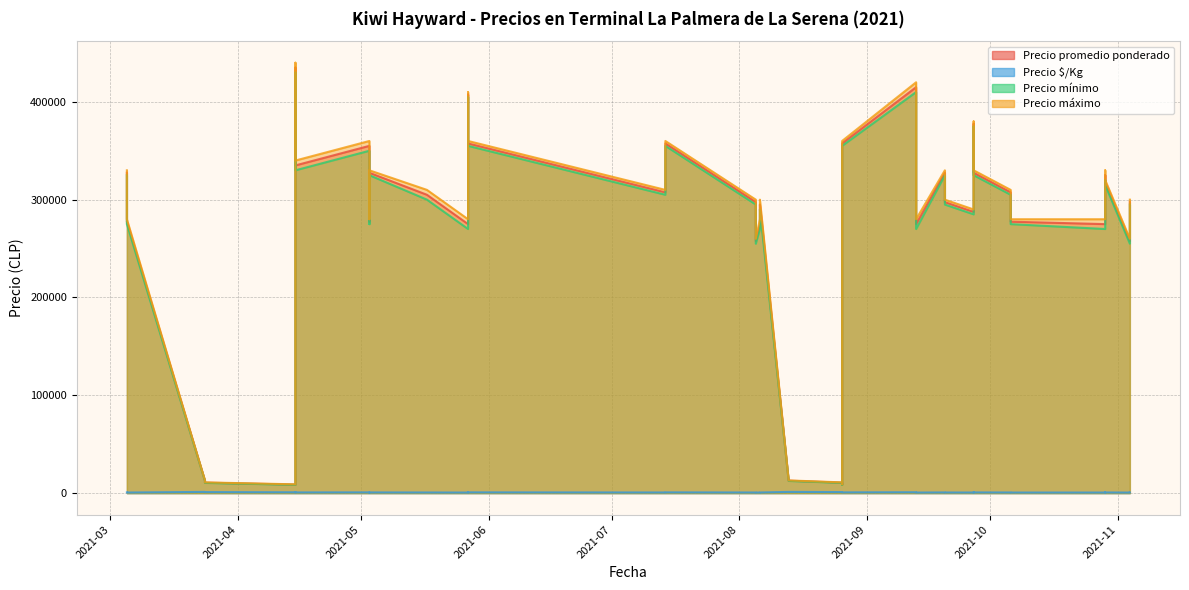

Is the value of Precio máximo at 2021-05-17 greater than the value of Precio $/Kg at 2021-04-15?

Yes